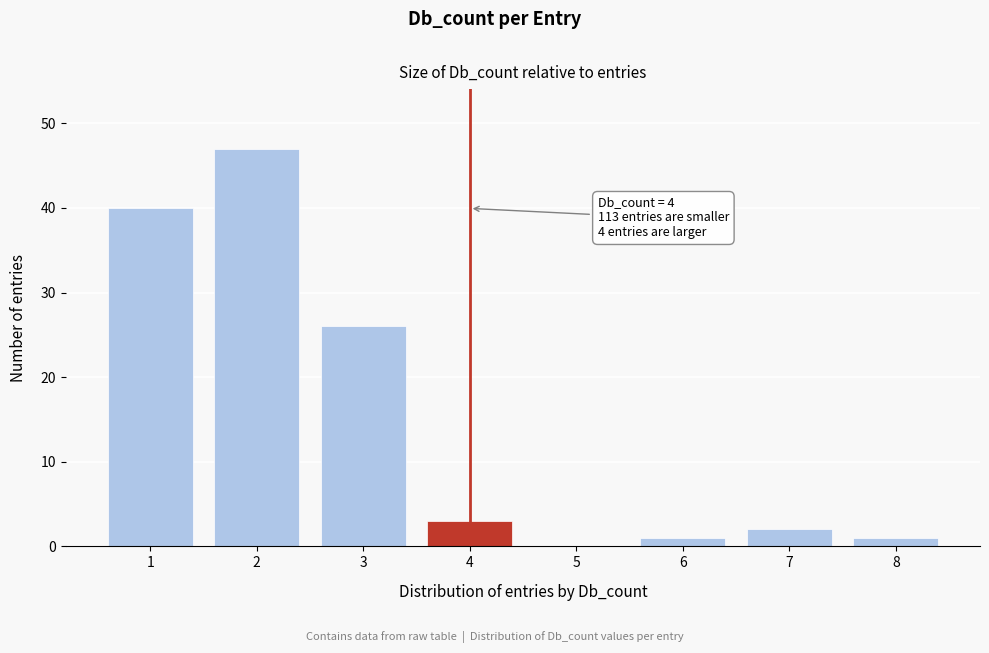

Reading right to left, list all the values displayed in this chart.

8=1	7=2	6=1	5=0	4=3	3=26	2=47	1=40